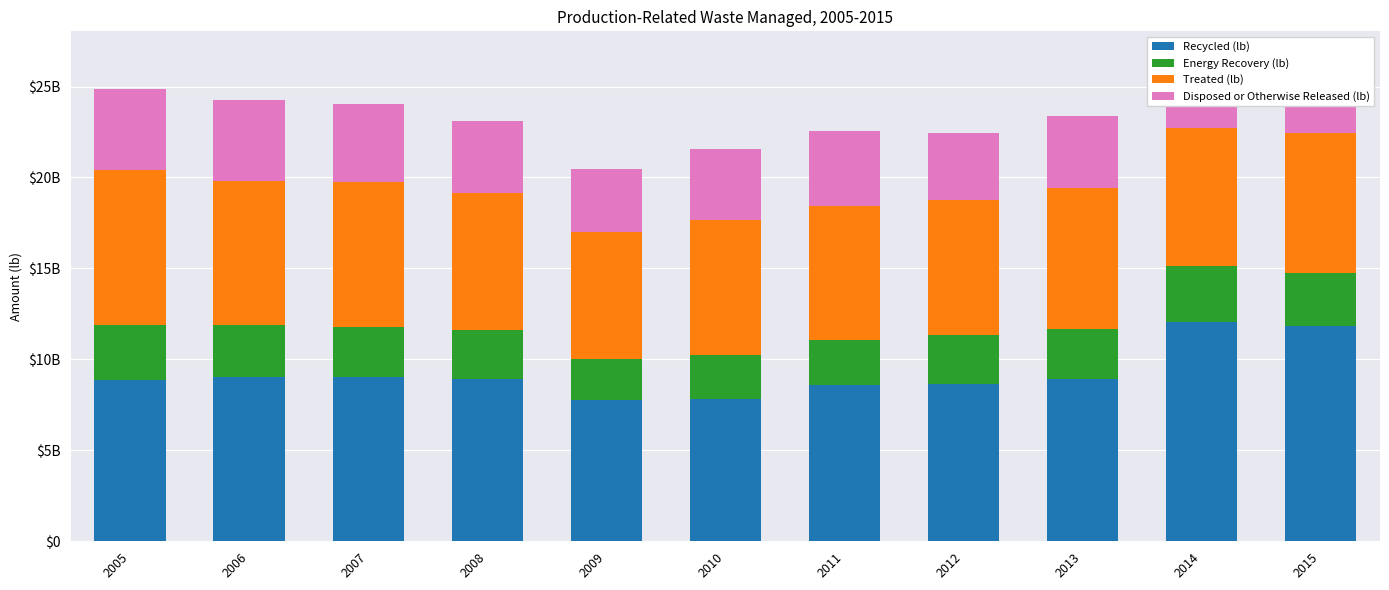

Count the number of data series in this chart.

4